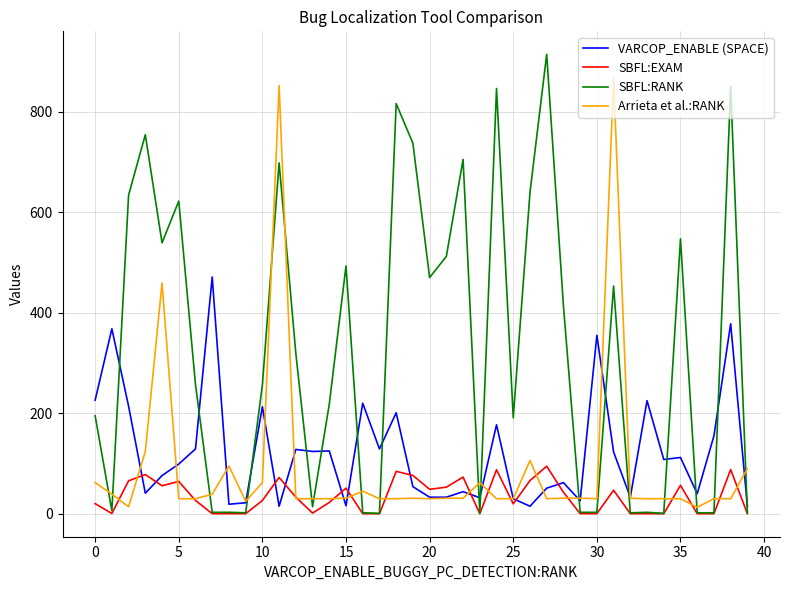

True or false: SBFL:EXAM and Arrieta et al.:RANK intersect in this chart.

True